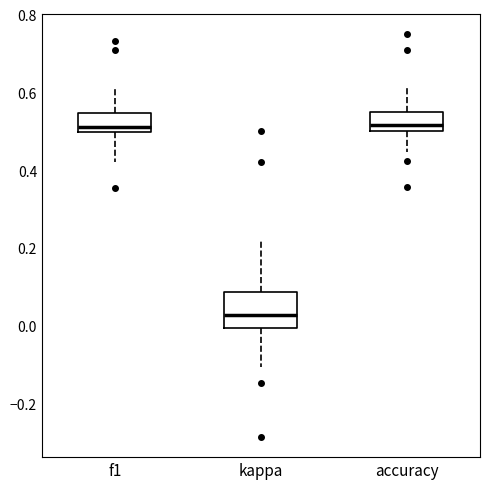

Reading left to right, transcribe this box plot: for each box, give where its median line is, the range the box spans, and where its two whiskers end, as read against the y-axis. The values are not printed on the chart, so give them approximately, as read against the axis.

f1: median 0.52, box 0.50 to 0.54, whiskers 0.42 to 0.60
kappa: median 0.02, box 0.00 to 0.08, whiskers -0.10 to 0.22
accuracy: median 0.52, box 0.50 to 0.54, whiskers 0.44 to 0.62